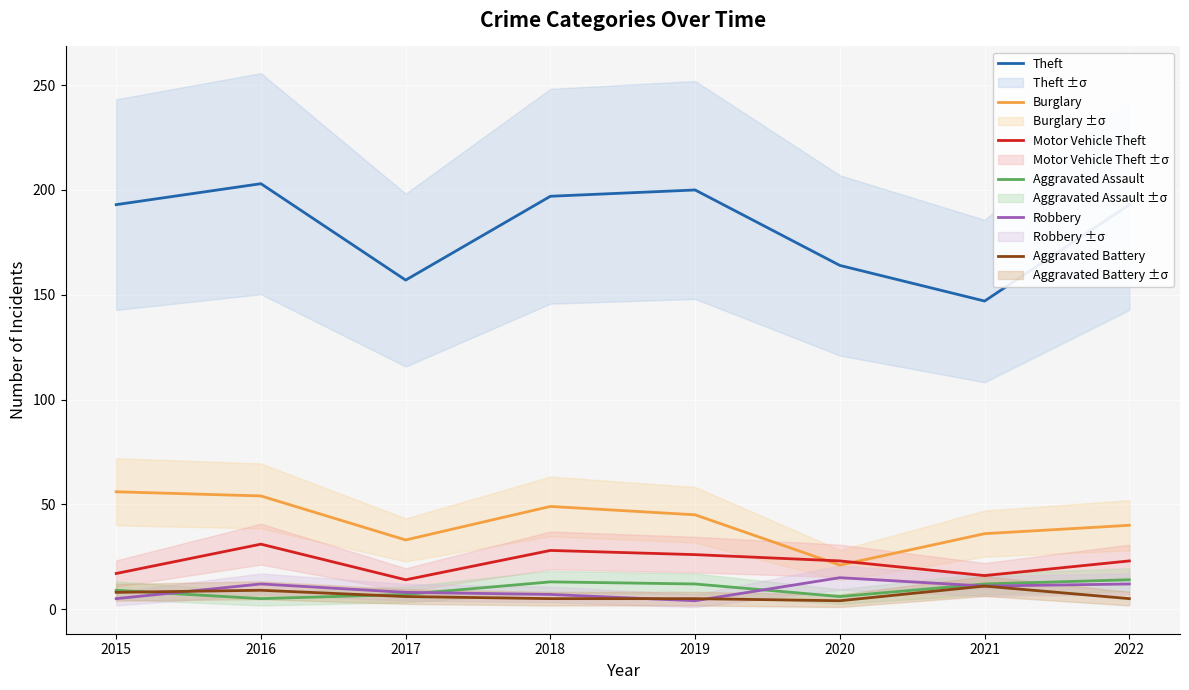

What is the total value across all series at 2019?

292